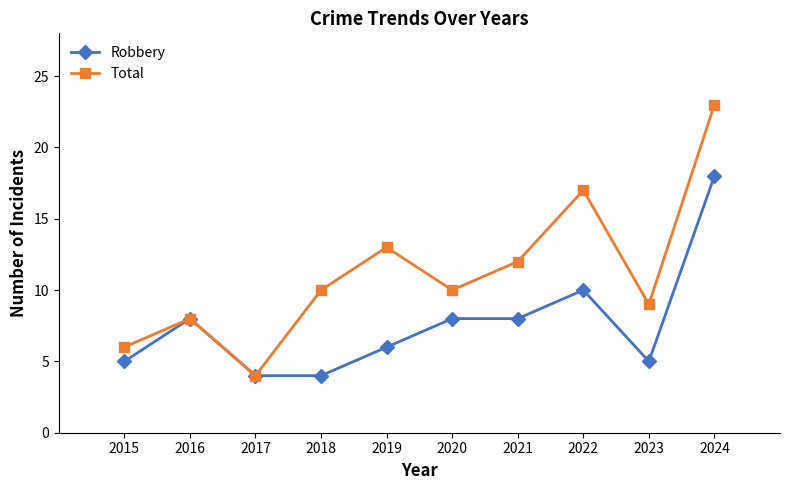

Is it true that Robbery equals 13 at 2020?

False